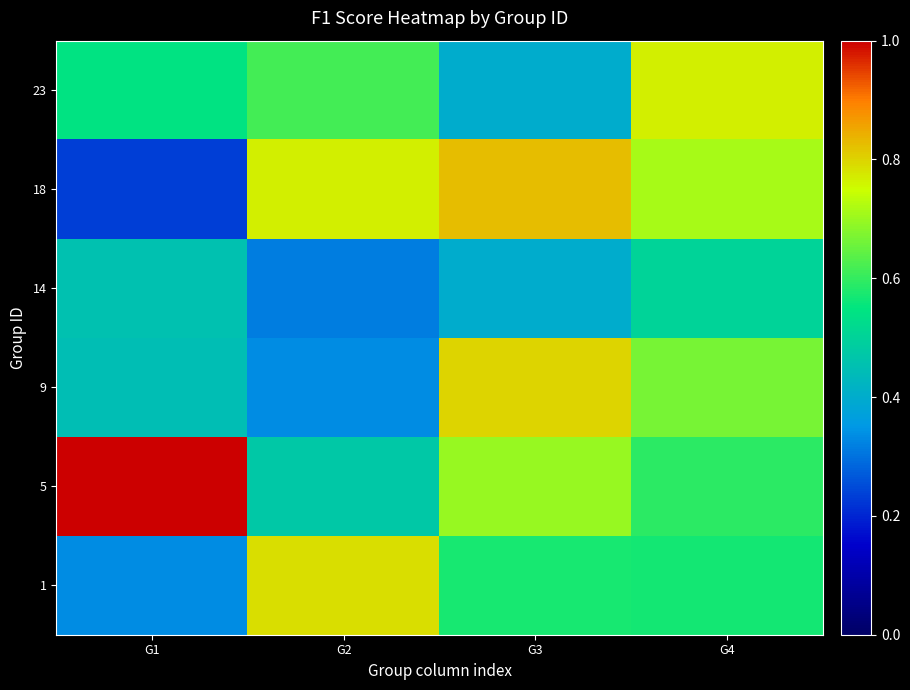

Reading right to left, transcribe all the data shown in this chart.

1: G4=0.6	G3=0.6	G2=0.8	G1=0.3
5: G4=0.6	G3=0.7	G2=0.5	G1=1.0
9: G4=0.7	G3=0.8	G2=0.3	G1=0.4
14: G4=0.5	G3=0.4	G2=0.3	G1=0.5
18: G4=0.7	G3=0.8	G2=0.8	G1=0.2
23: G4=0.8	G3=0.4	G2=0.6	G1=0.5